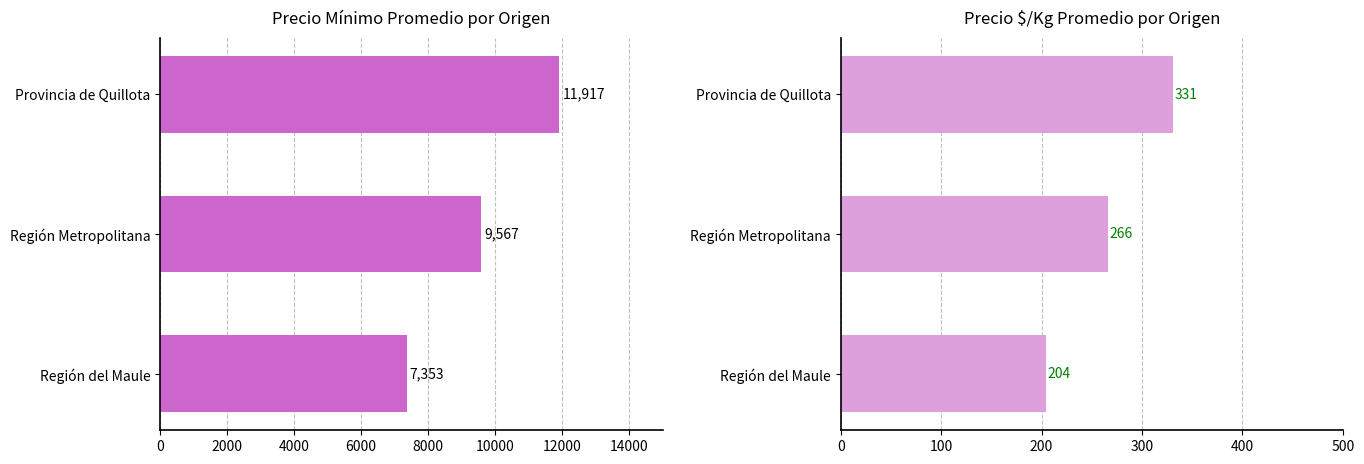

How many values in the Precio $/Kg series exceed 266?

1